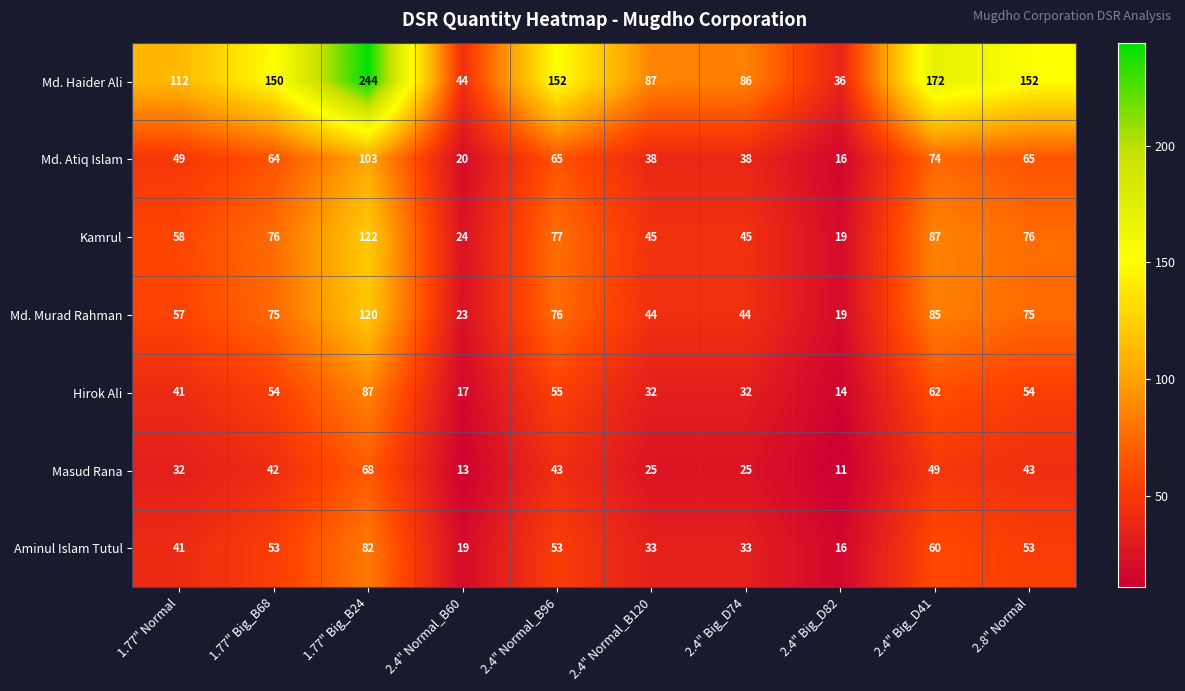

Rank the series by their maximum value, from lowest to highest.

Masud Rana, Aminul Islam Tutul, Hirok Ali, Md. Atiq Islam, Md. Murad Rahman, Kamrul, Md. Haider Ali